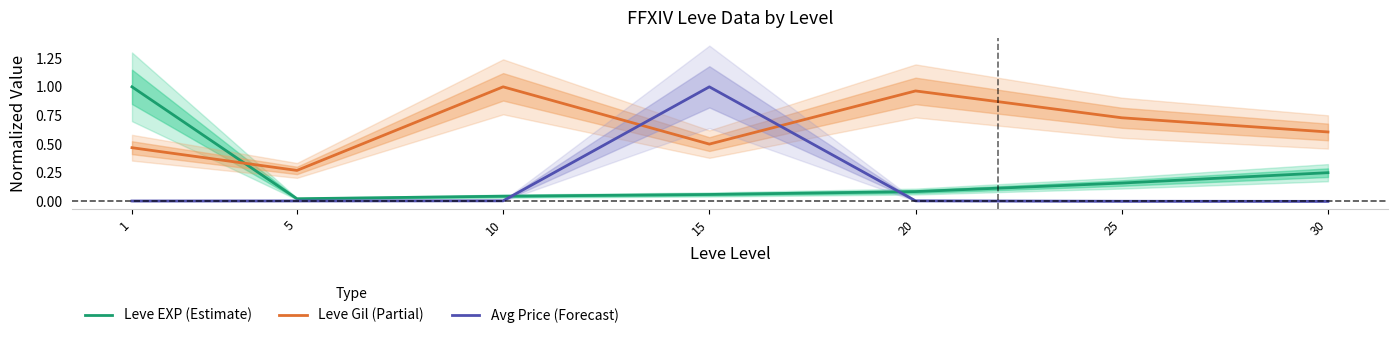

Which series changed the most between 25 and 30?

Leve Gil (Partial)